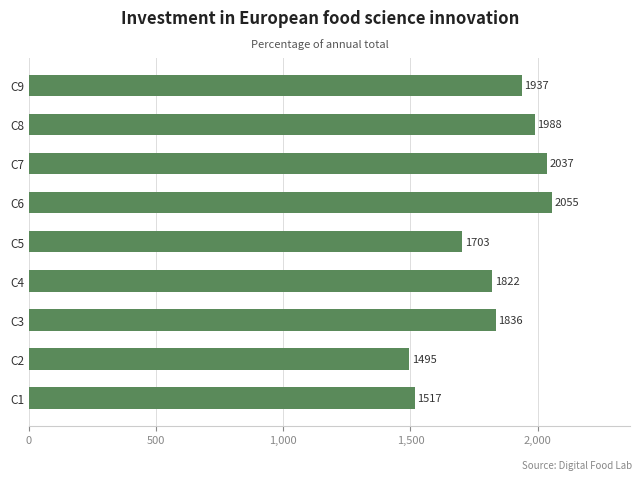

Rank the categories by value from lowest to highest.

C2, C1, C5, C4, C3, C9, C8, C7, C6